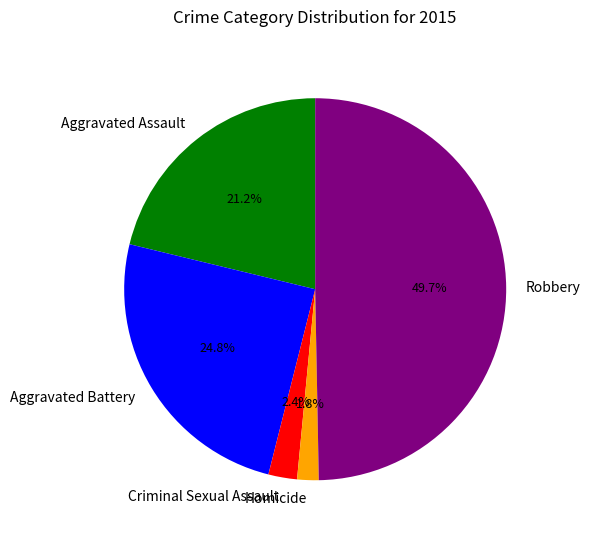

Is it true that Aggravated Battery is 25% of the pie?

True